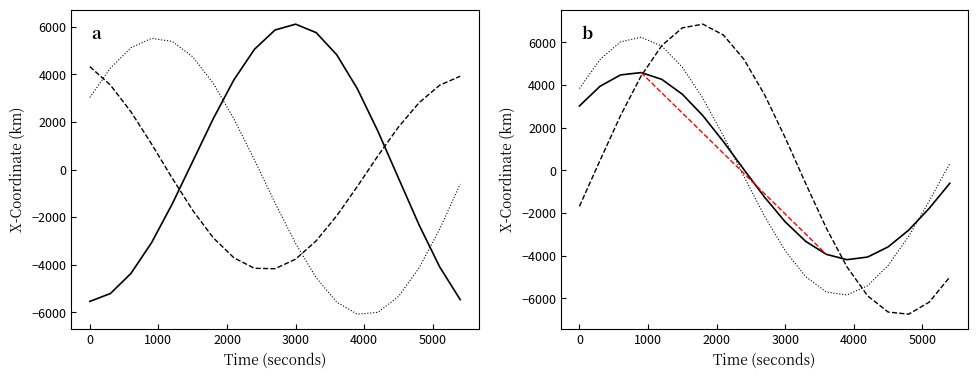

How many interior local valleys does the STARLINK-31462 - X-Coordinate series have?

1